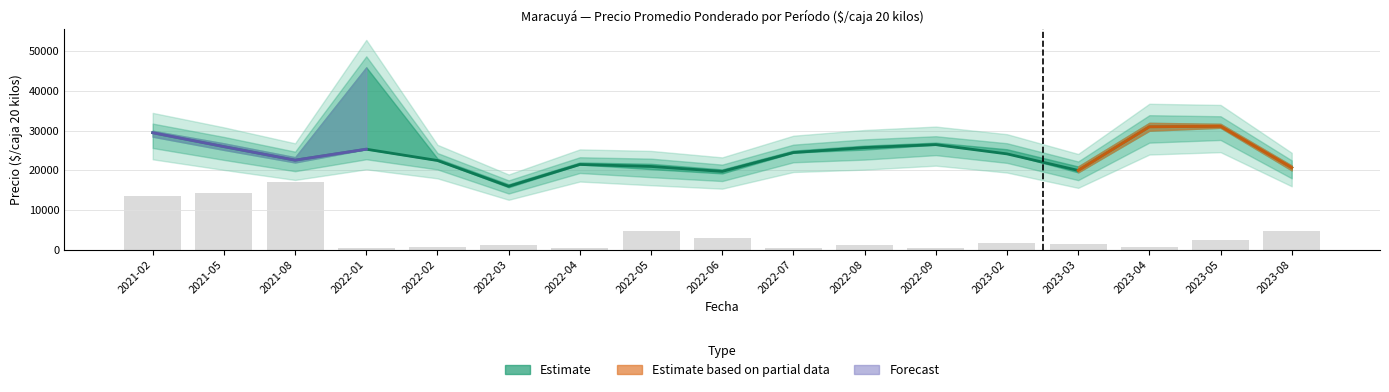

The Precio minimo series shows 9205 at 2022-01. True or false?

False